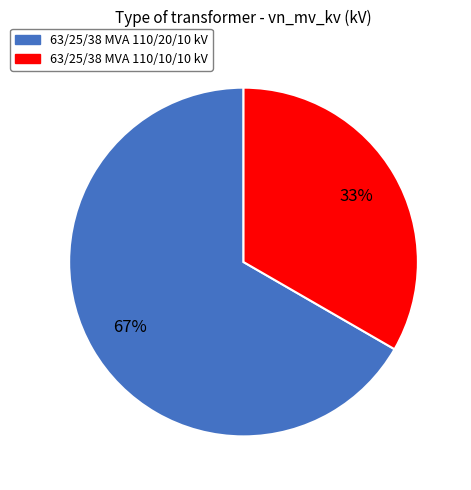

Rank the categories by value from lowest to highest.

63/25/38 MVA 110/10/10 kV, 63/25/38 MVA 110/20/10 kV